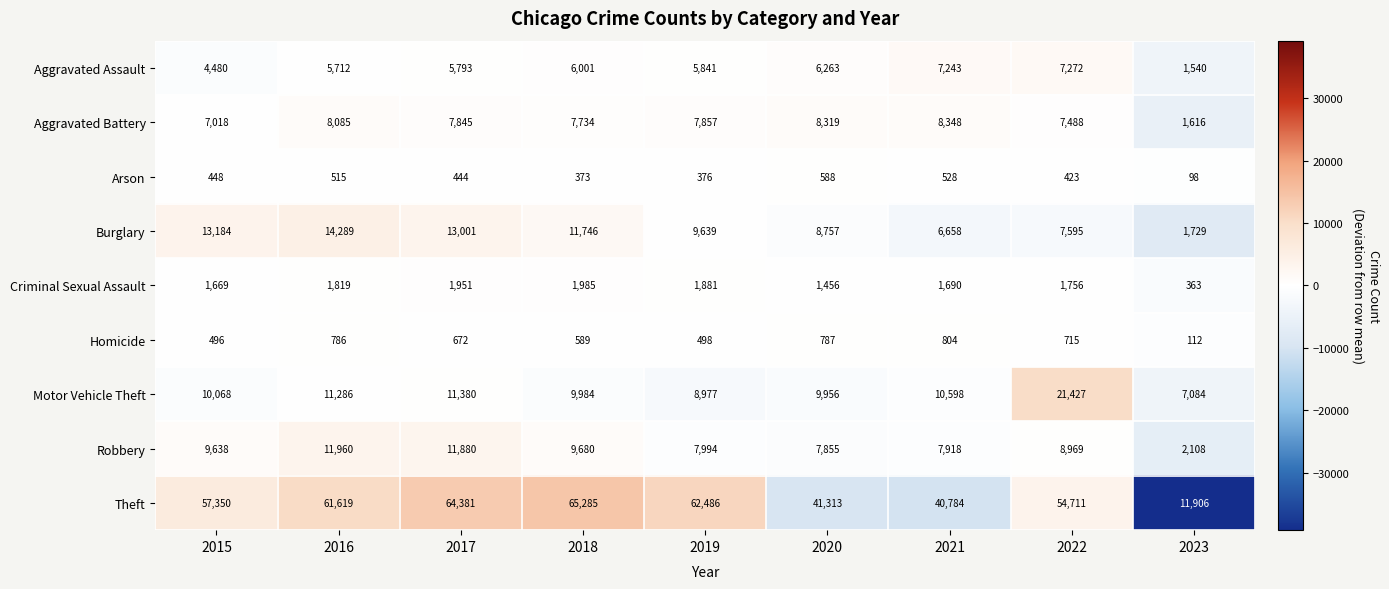

What is the total value across all series at 2023?

26556